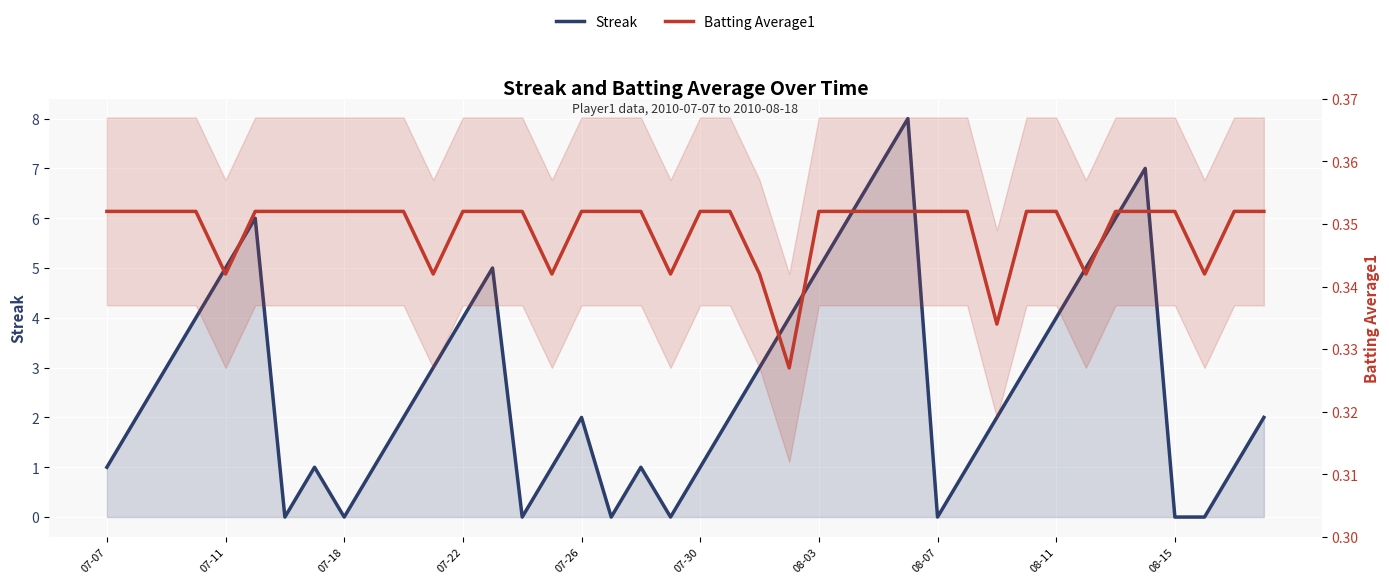

How many times do Batting Average1 and Streak cross each other?

14